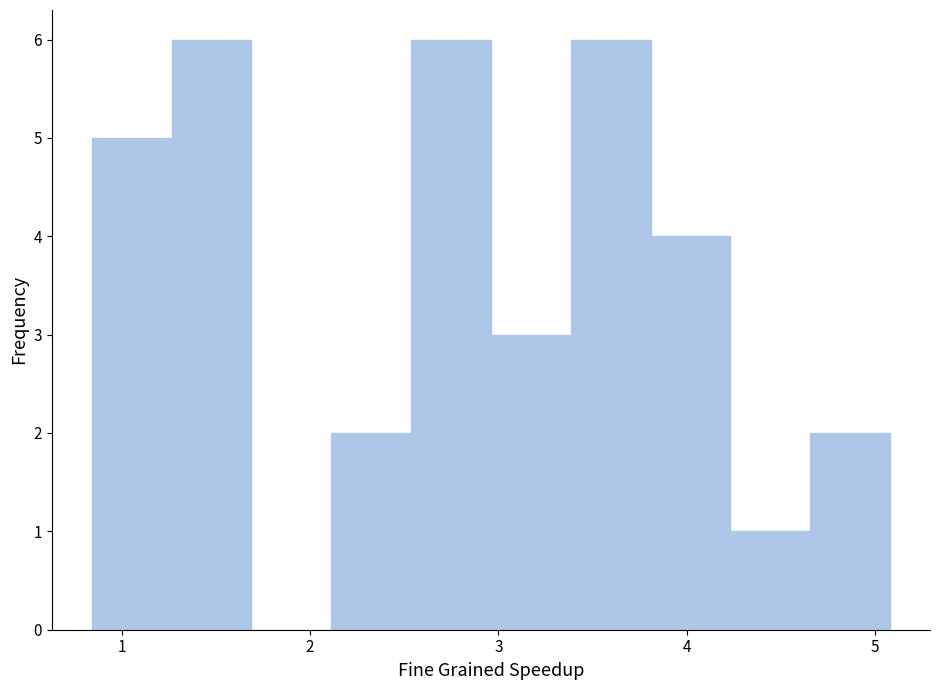

Reading left to right, transcribe this chart: for each bar, give the range it covers on the x-axis and its height. Neither the bar edges nor the heights are printed on the chart, so give them approximately, as read against the axes.

0.8 to 1.3: 5
1.3 to 1.7: 6
1.7 to 2.1: 0
2.1 to 2.5: 2
2.5 to 3.0: 6
3.0 to 3.4: 3
3.4 to 3.8: 6
3.8 to 4.2: 4
4.2 to 4.7: 1
4.7 to 5.1: 2